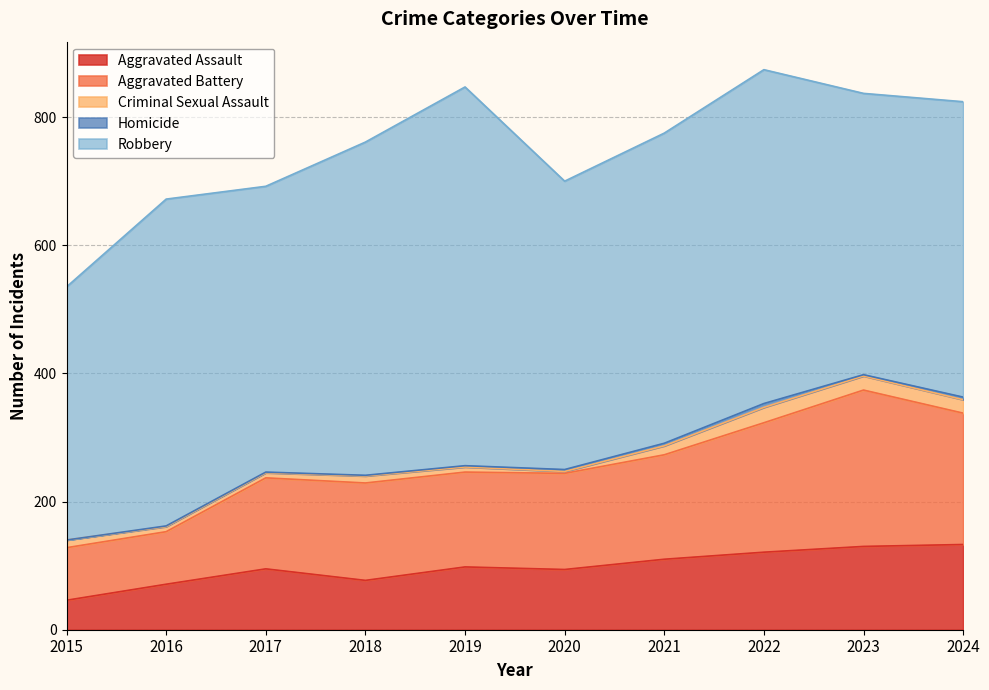

Reading left to right, transcribe all the data shown in this chart.

Aggravated Assault: 46	71	95	77	98	94	110	121	130	133
Aggravated Battery: 82	82	142	152	148	150	163	202	244	205
Criminal Sexual Assault: 12	8	8	11	8	3	14	24	22	21
Homicide: 0	1	1	1	2	3	4	6	2	4
Robbery: 395	510	446	520	591	450	484	521	439	461